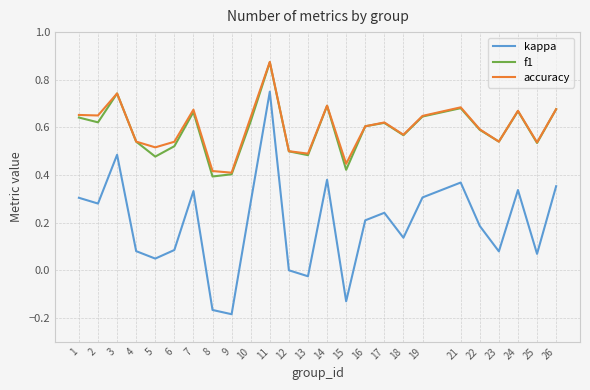

The value of f1 at 18 is 0.6. True or false?

True